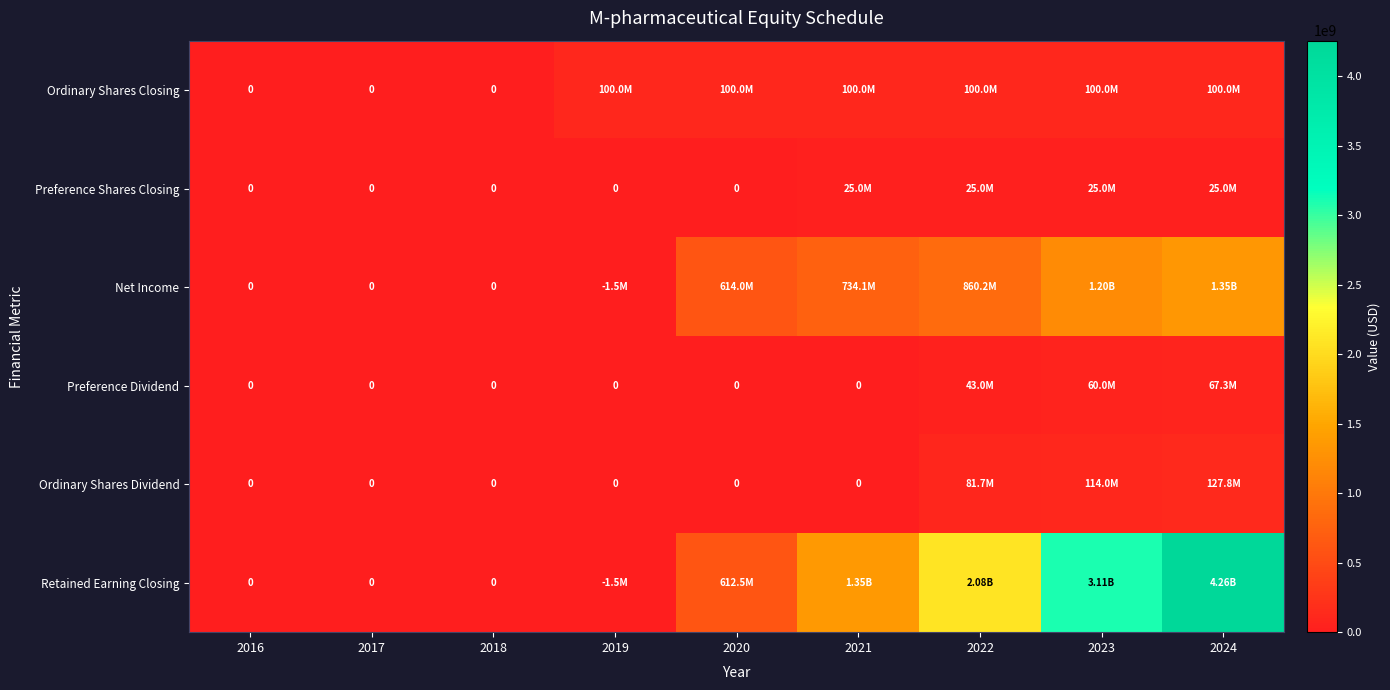

List the labels in order of Preference Shares Closing value, smallest first.

2016, 2017, 2018, 2019, 2020, 2021, 2022, 2023, 2024